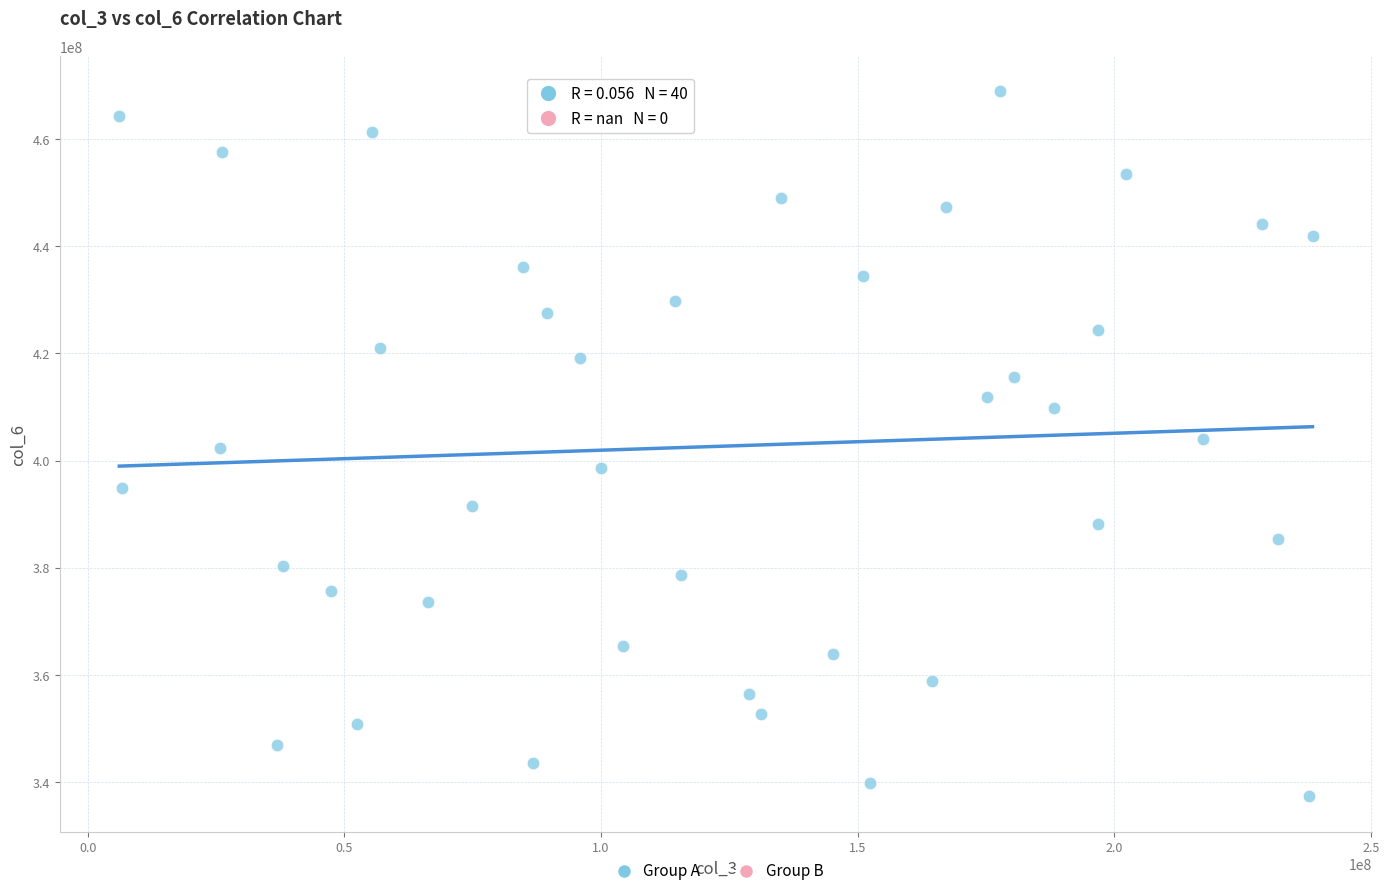

What is the range of X values (max minus min)?

232413760